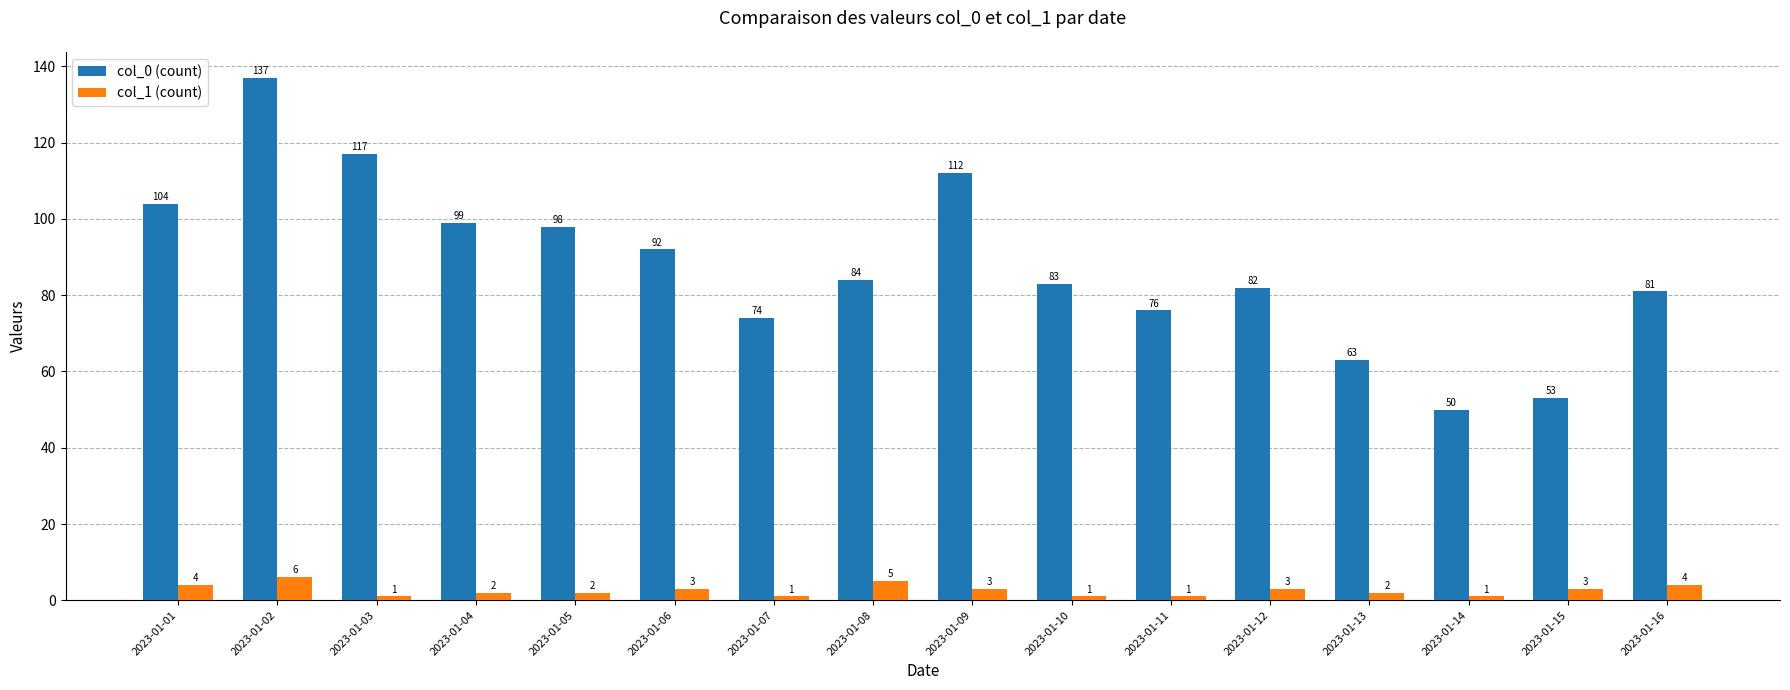

What is the average value of the col_0 (count) series?

88